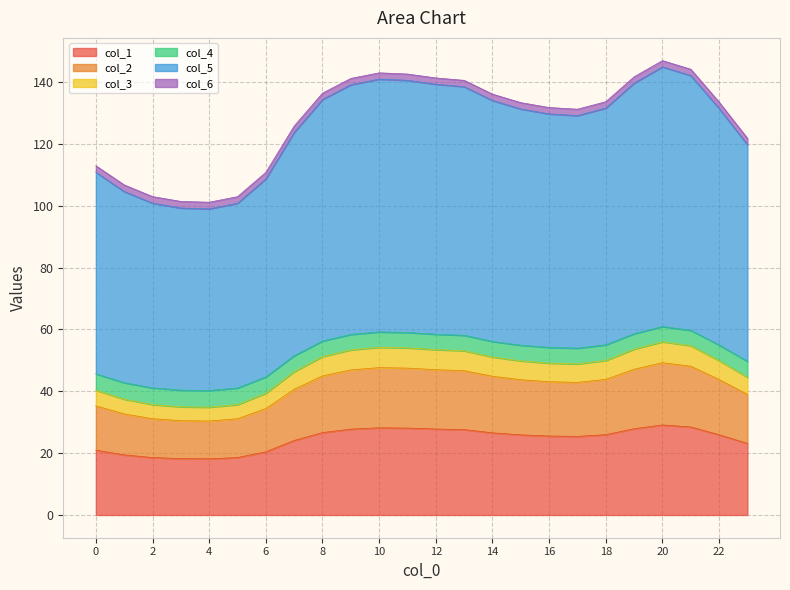

What is the highest value of the col_1 series?

29.1